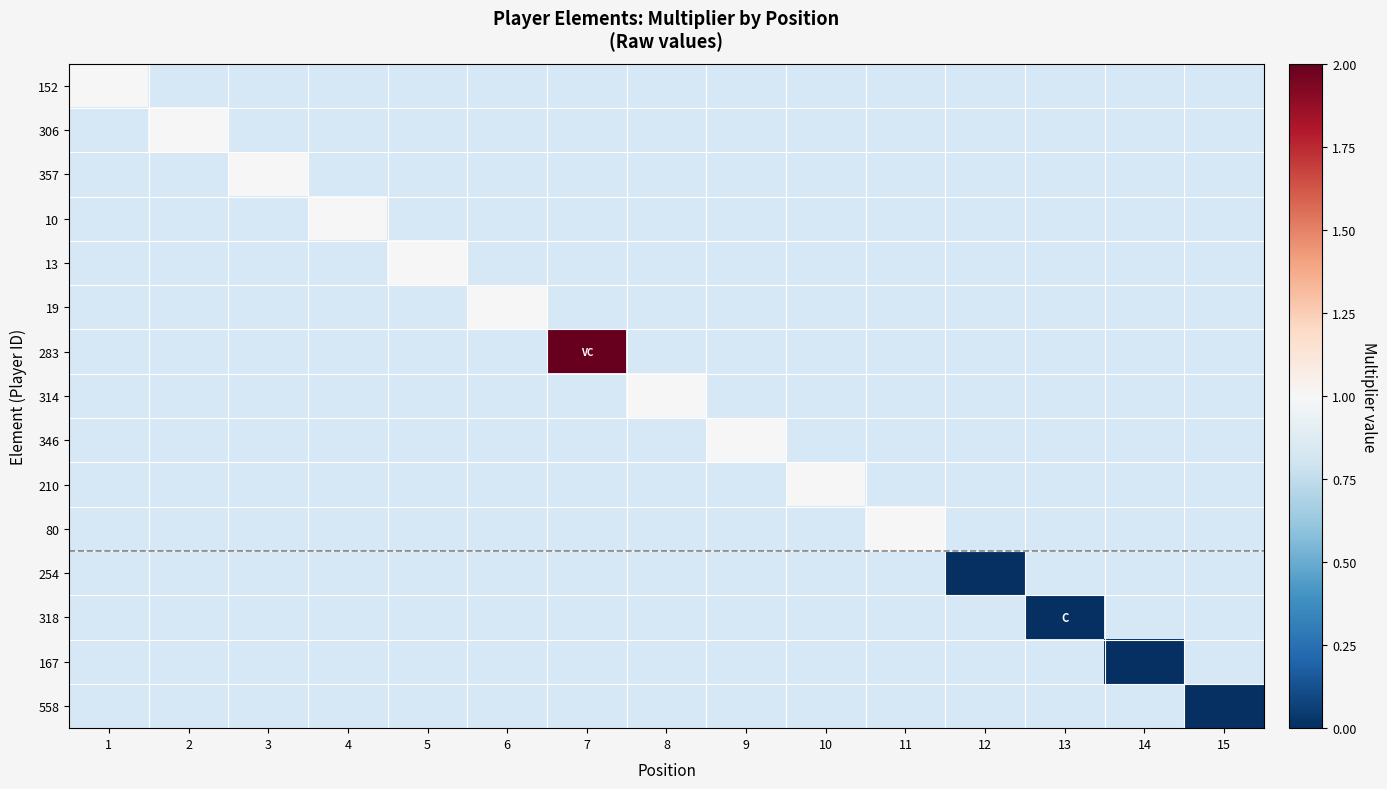

Which category has the lowest value in the 283 series?

1